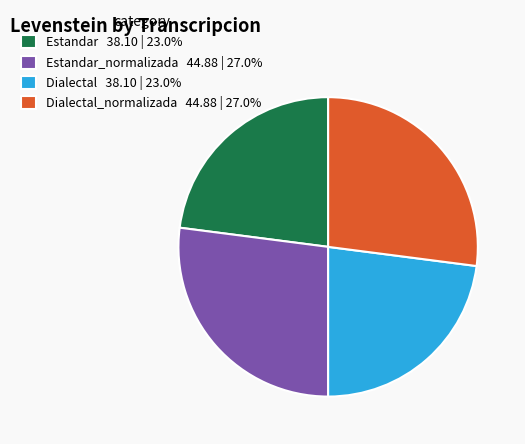

Does Dialectal_normalizada 44.88 | 27.0% account for over 50% of the chart?

No